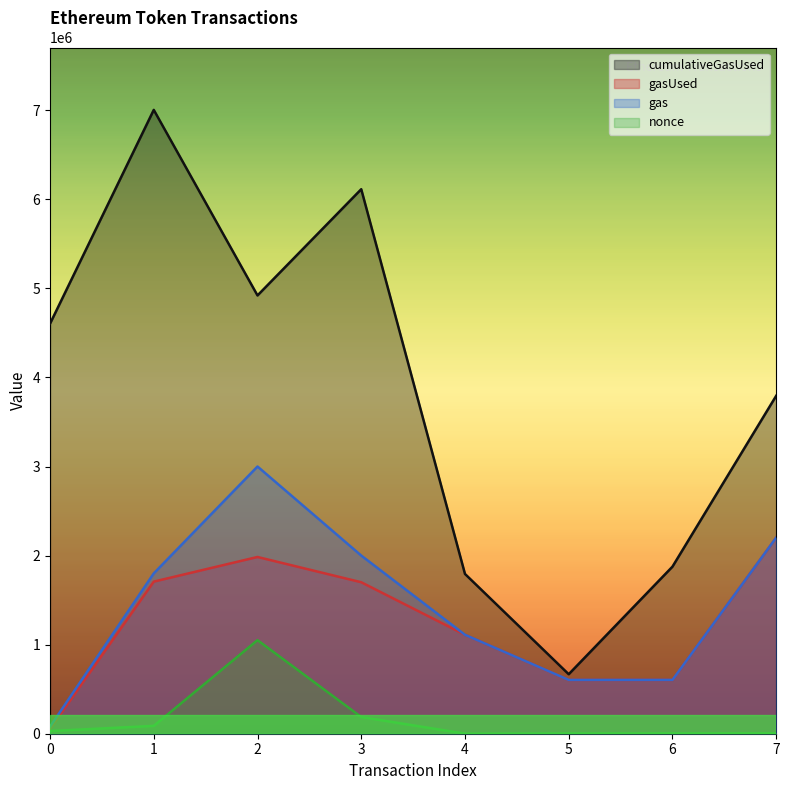

Between 4 and 5, which series saw the biggest shift?

cumulativeGasUsed